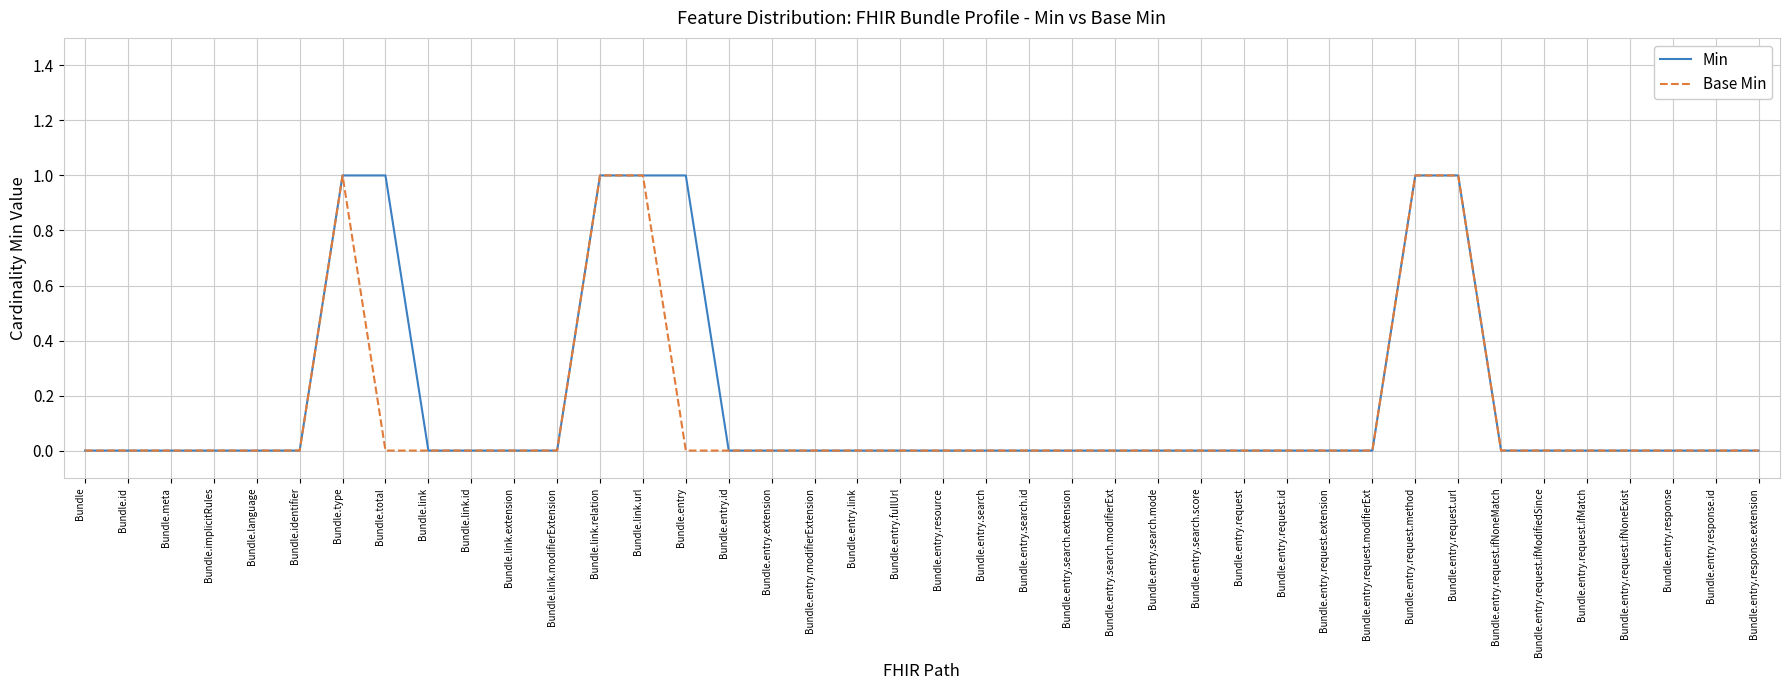

The Min series shows 0 at Bundle.entry.search.id. True or false?

True